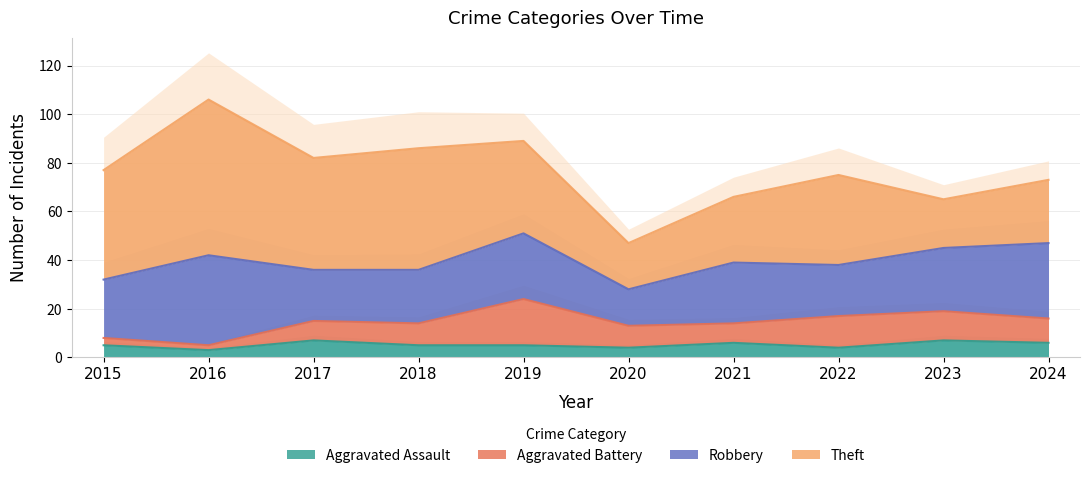

Count the Aggravated Assault values in the range 4 to 6.

7